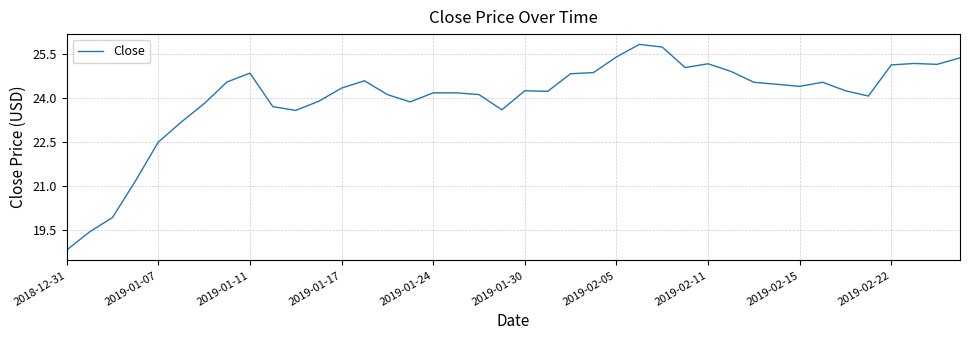

How many lines are shown in the chart?

1